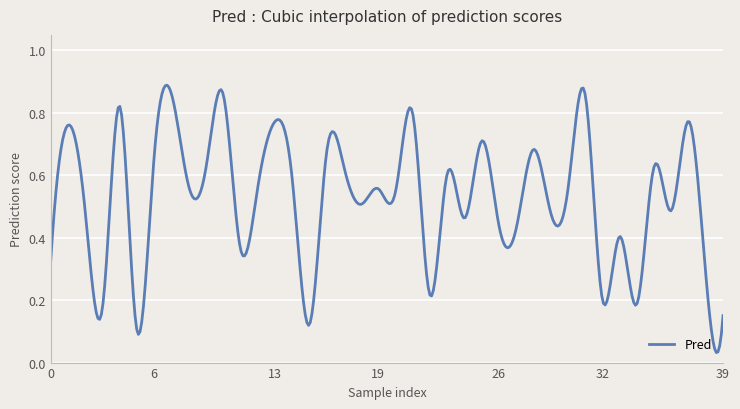

List the labels in order of value, smallest first.

5, 15, 39, 3, 34, 32, 22, 38, 0, 11, 33, 27, 26, 24, 29, 2, 36, 18, 20, 30, 19, 12, 8, 14, 23, 9, 35, 17, 6, 16, 28, 25, 1, 13, 37, 21, 4, 31, 10, 7